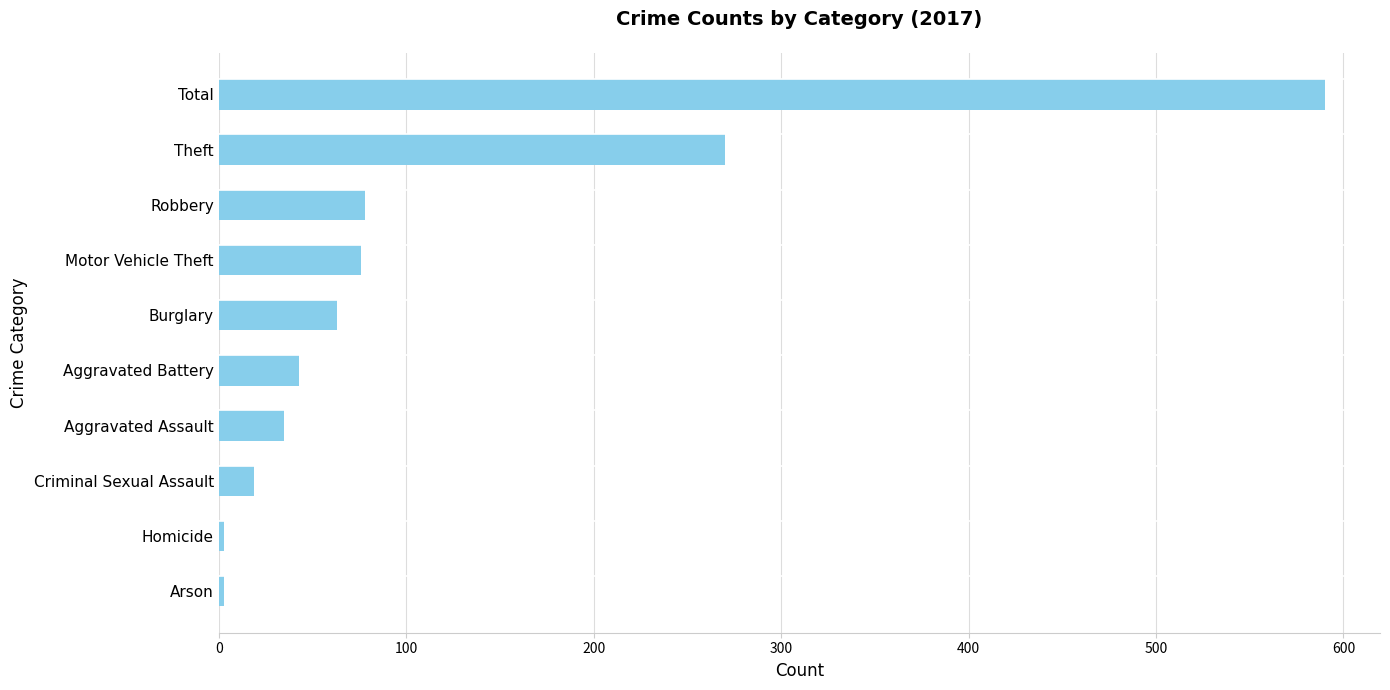

True or false: the data shows 2 at Aggravated Battery.

False